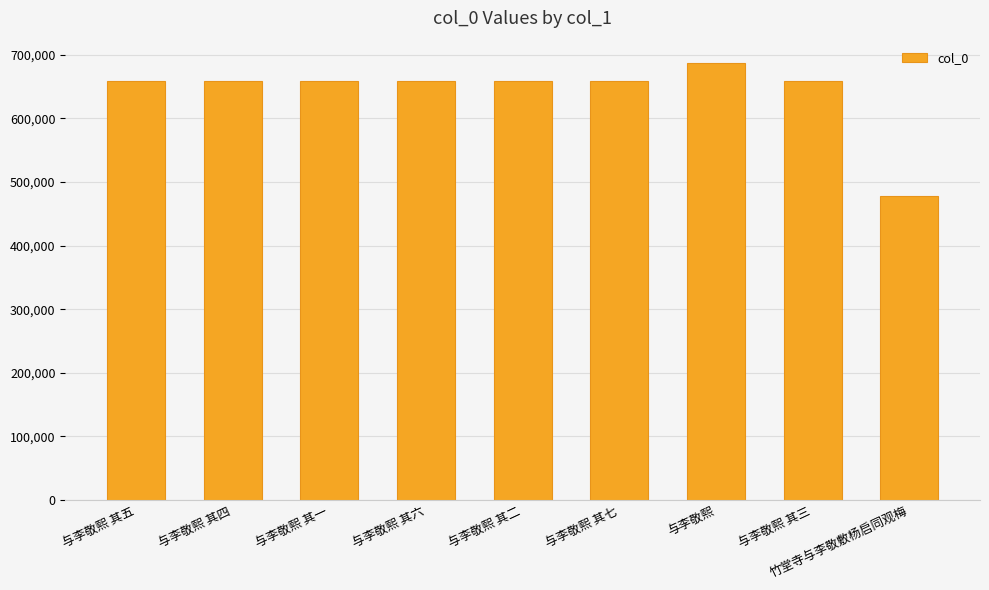

What is the ratio of the value at 与李敬熙 to the value at 与李敬熙 其二?

1.0